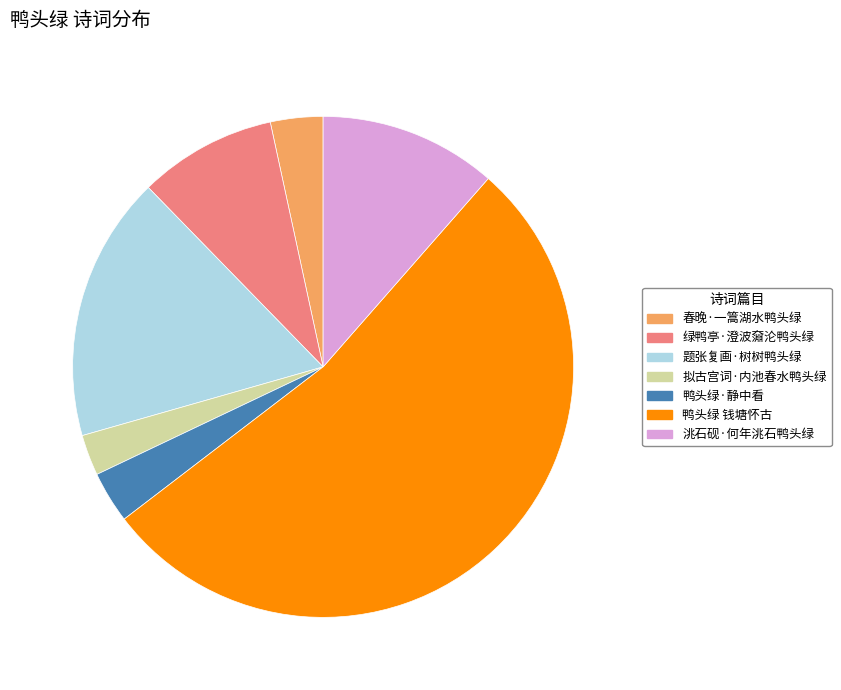

Is there a majority slice in this chart?

Yes